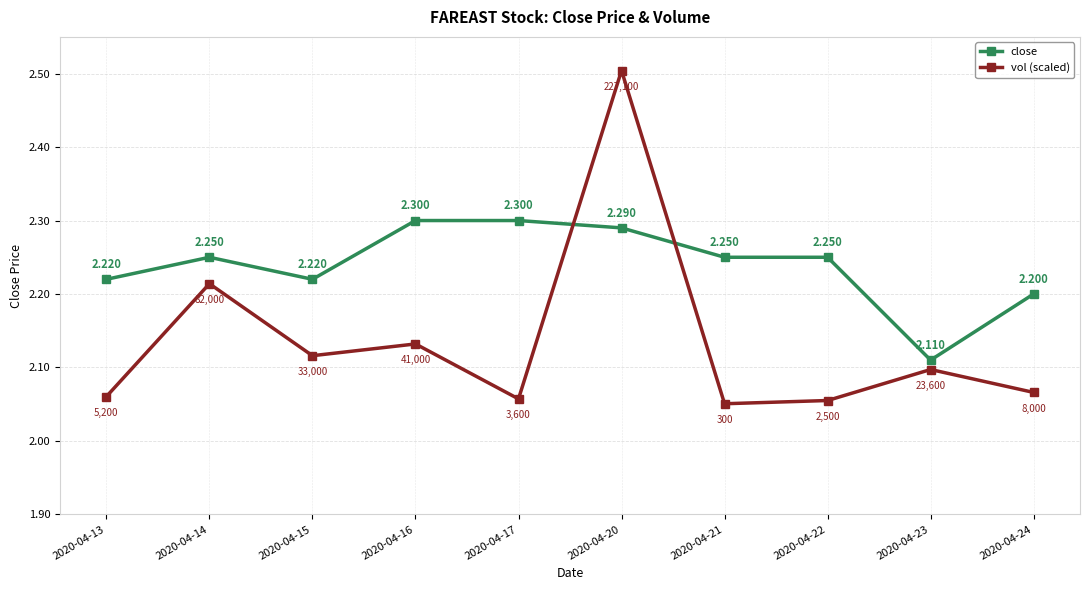

The value of close at 2020-04-21 is 2.2. True or false?

True